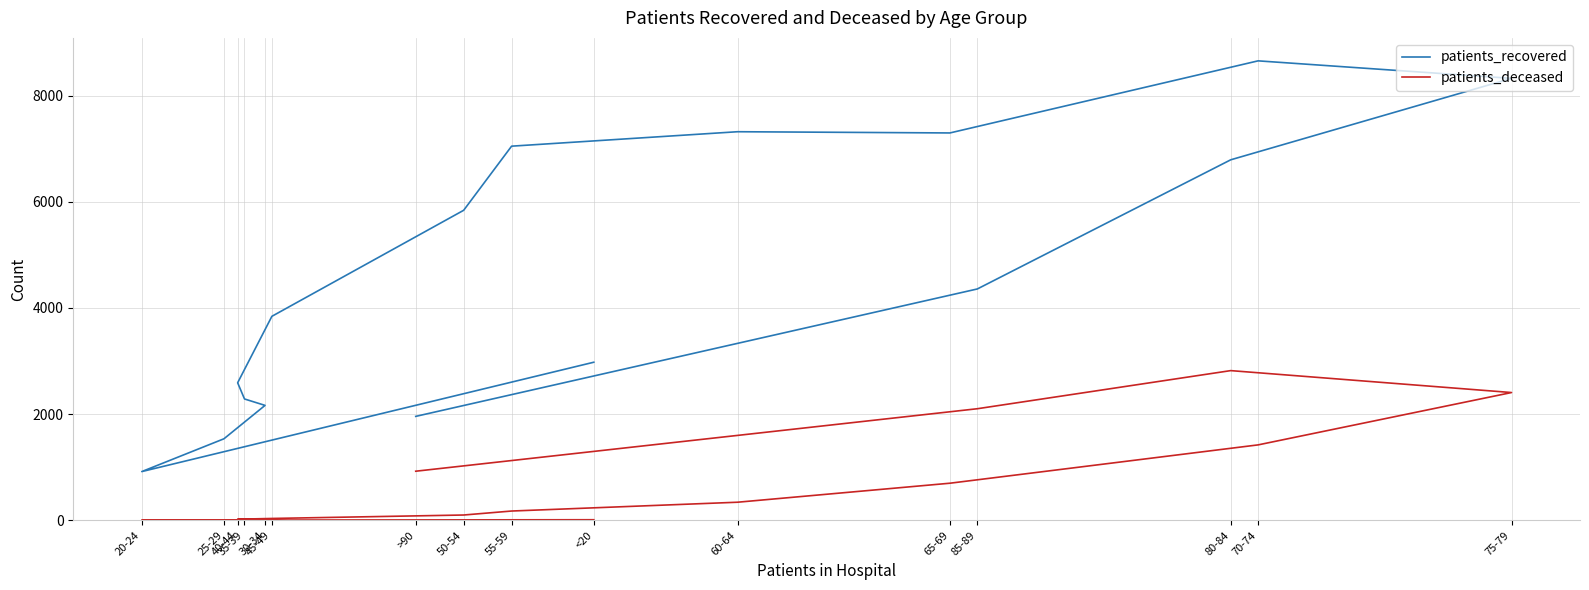

What is the difference between the maximum and minimum values in the patients_deceased series?

2817